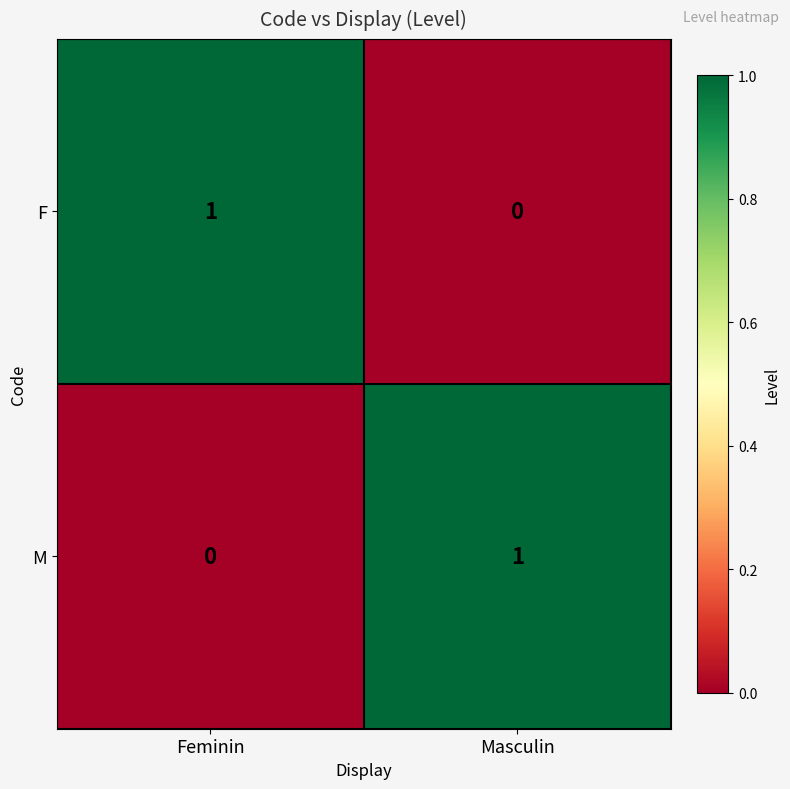

Count the number of categories in the chart.

2